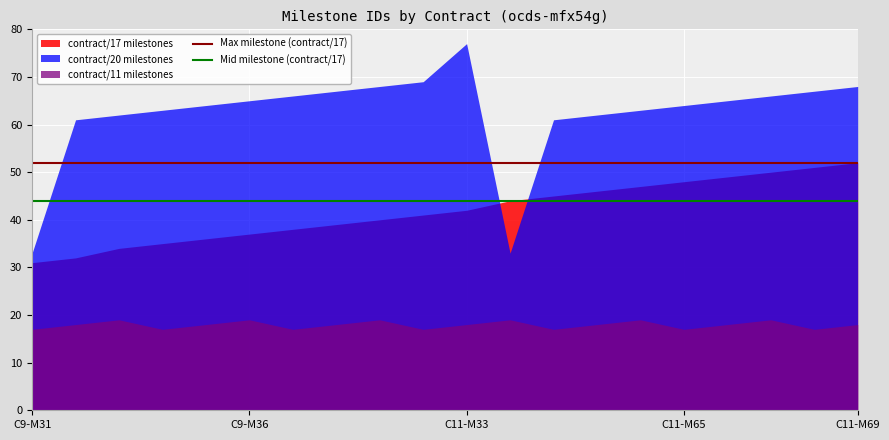

Which series changed the most between C9-M31 and C9-M36?

contract/20 milestones